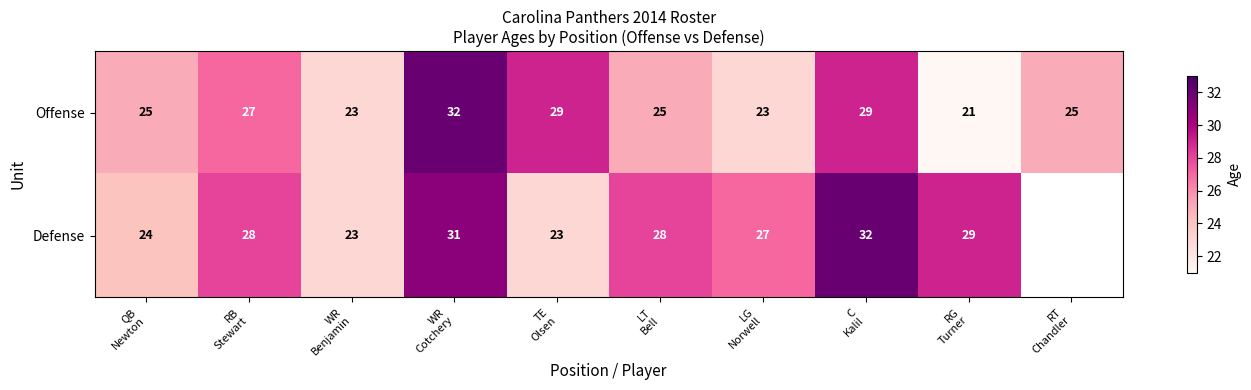

What is the minimum value shown in the chart?

21.0